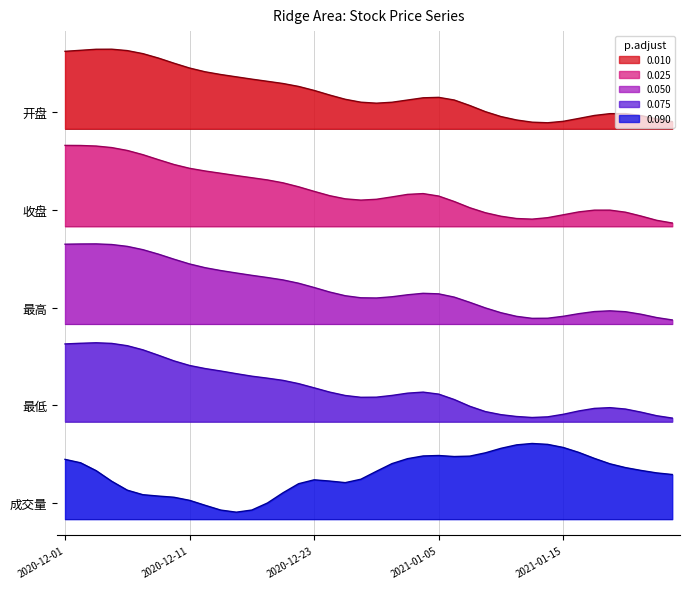

What is the difference between the 开盘 values at 2021-01-22 and 2021-01-12?

0.1